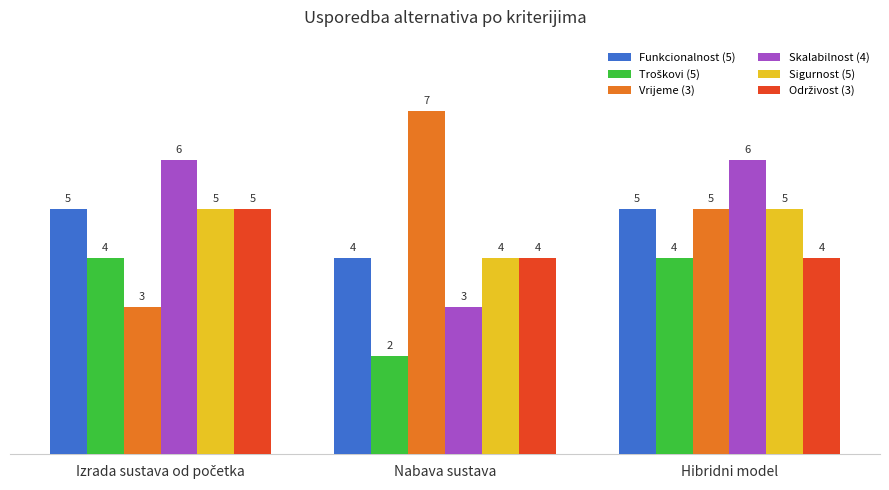

What is the lowest value of the Vrijeme (3) series?

3